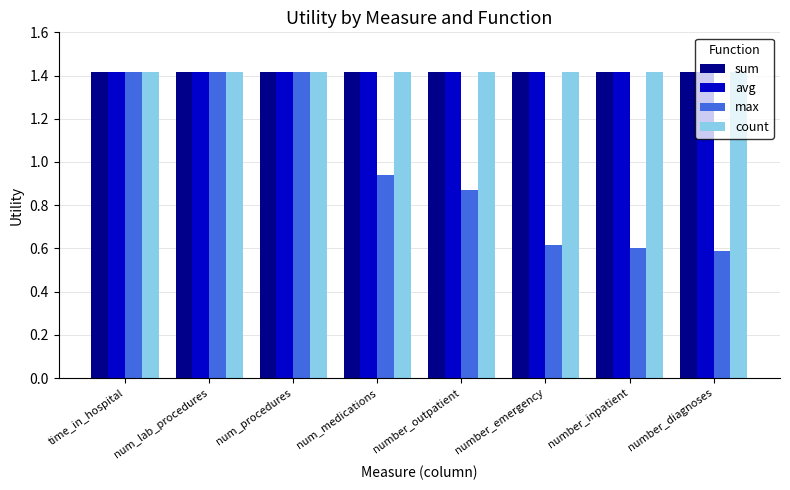

Which series has the largest range (max minus min)?

max